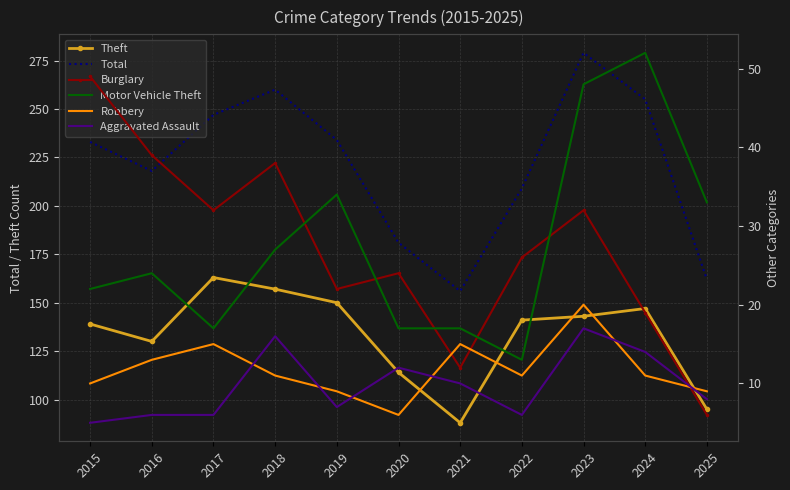

At which label is Theft closest to 125?

2016